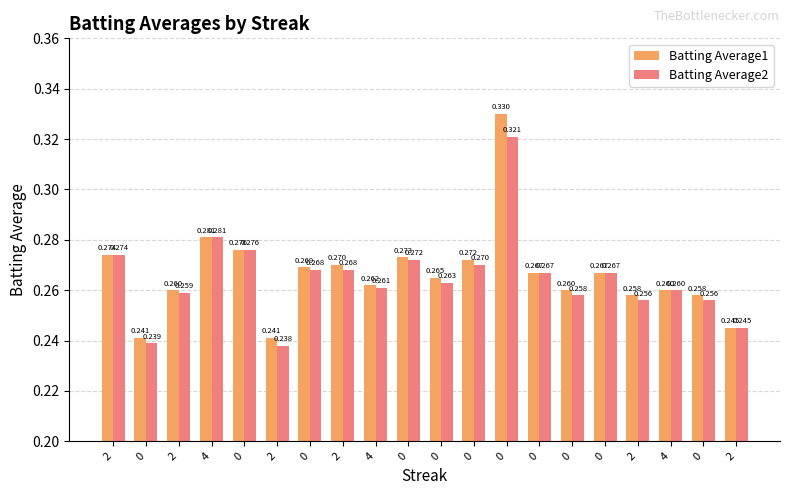

Reading right to left, what are all the values shown in this chart?

Batting Average1: 0.2	0.3	0.3	0.3	0.3	0.3	0.3	0.3	0.3	0.3	0.3	0.3	0.3	0.3	0.2	0.3	0.3	0.3	0.2	0.3
Batting Average2: 0.2	0.3	0.3	0.3	0.3	0.3	0.3	0.3	0.3	0.3	0.3	0.3	0.3	0.3	0.2	0.3	0.3	0.3	0.2	0.3